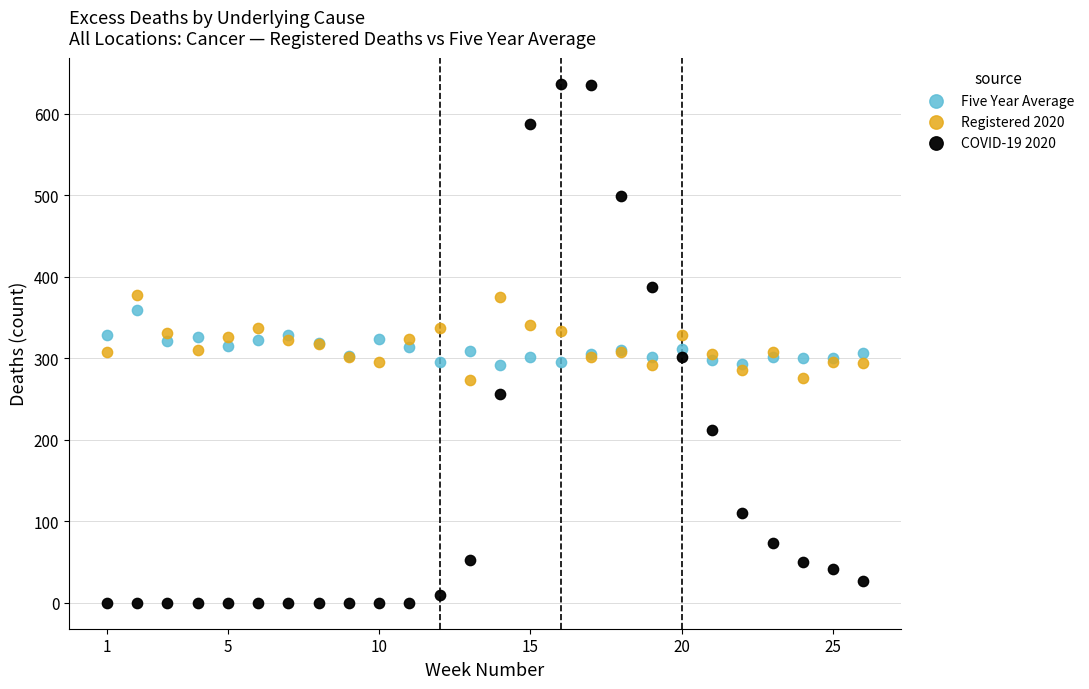

What are all the series names shown in the legend?

Five Year Average, Registered 2020, COVID-19 2020